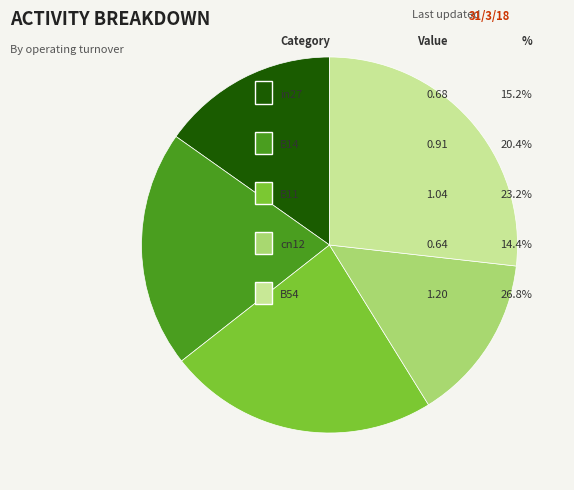

Is there a majority slice in this chart?

No